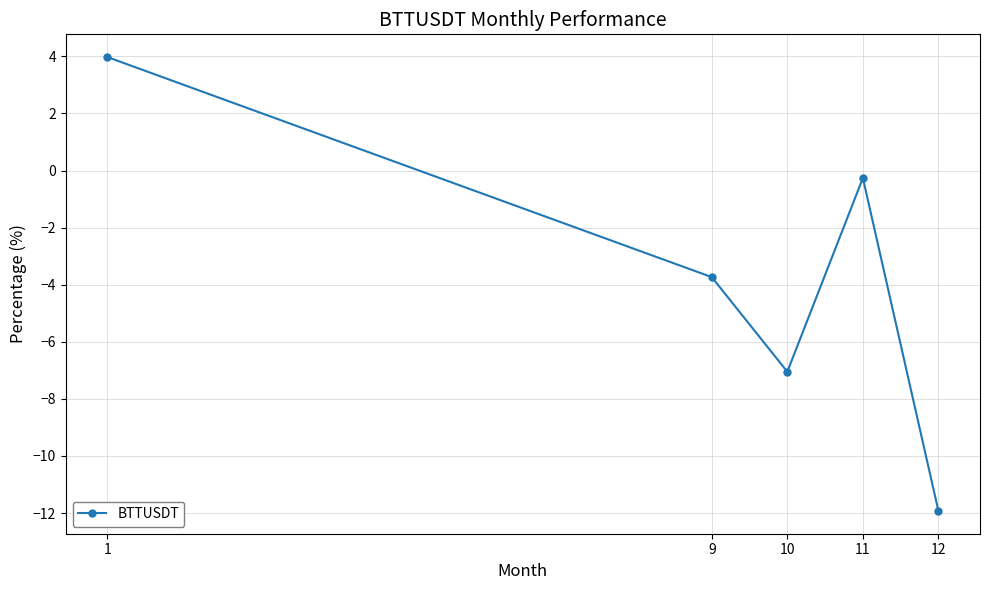

True or false: the data has more than 2 interior local peaks.

False